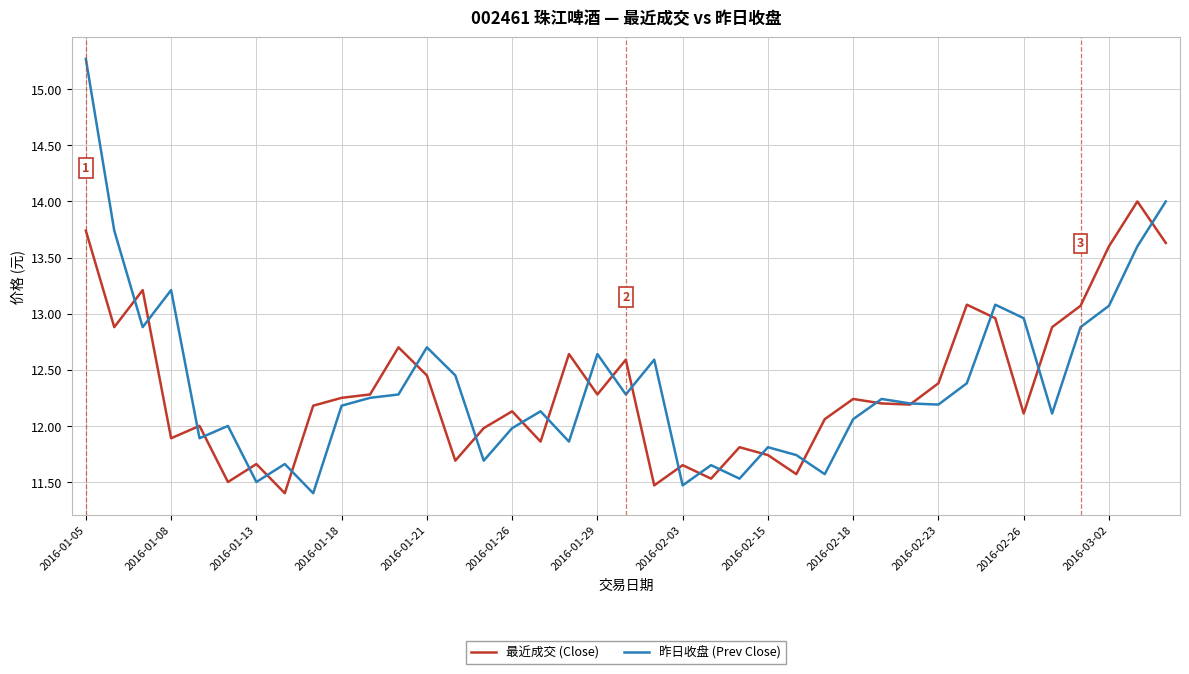

Which series has the largest range (max minus min)?

昨日收盘 (Prev Close)